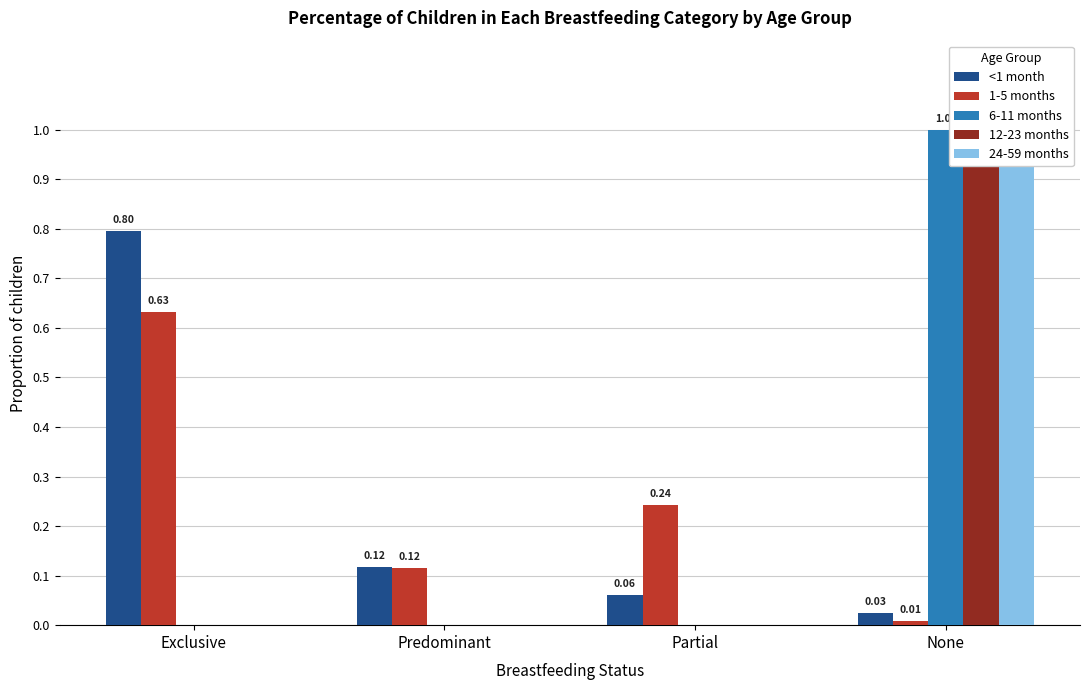

What are all the series names shown in the legend?

<1 month, 1-5 months, 6-11 months, 12-23 months, 24-59 months